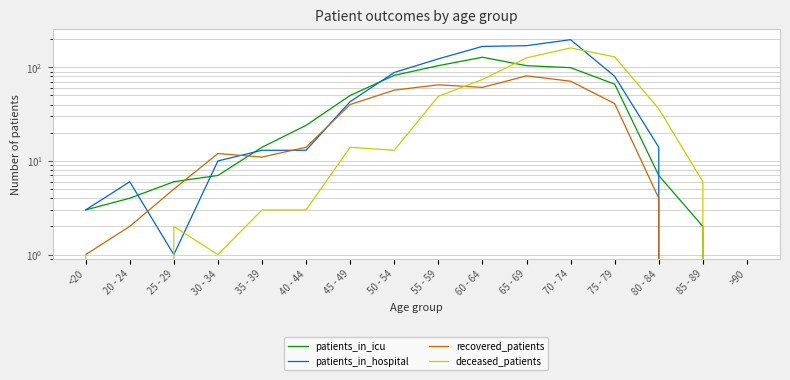

Reading right to left, transcribe all the data shown in this chart.

patients_in_icu: >90=0	85 - 89=2	80 - 84=7	75 - 79=66	70 - 74=99	65 - 69=104	60 - 64=128	55 - 59=104	50 - 54=82	45 - 49=50	40 - 44=24	35 - 39=14	30 - 34=7	25 - 29=6	20 - 24=4	<20=3
patients_in_hospital: >90=0	85 - 89=0	80 - 84=14	75 - 79=80	70 - 74=197	65 - 69=170	60 - 64=167	55 - 59=123	50 - 54=88	45 - 49=43	40 - 44=13	35 - 39=13	30 - 34=10	25 - 29=1	20 - 24=6	<20=3
recovered_patients: >90=0	85 - 89=0	80 - 84=4	75 - 79=41	70 - 74=71	65 - 69=81	60 - 64=61	55 - 59=65	50 - 54=57	45 - 49=40	40 - 44=14	35 - 39=11	30 - 34=12	25 - 29=5	20 - 24=2	<20=1
deceased_patients: >90=0	85 - 89=6	80 - 84=36	75 - 79=129	70 - 74=161	65 - 69=126	60 - 64=74	55 - 59=49	50 - 54=13	45 - 49=14	40 - 44=3	35 - 39=3	30 - 34=1	25 - 29=2	20 - 24=0	<20=1